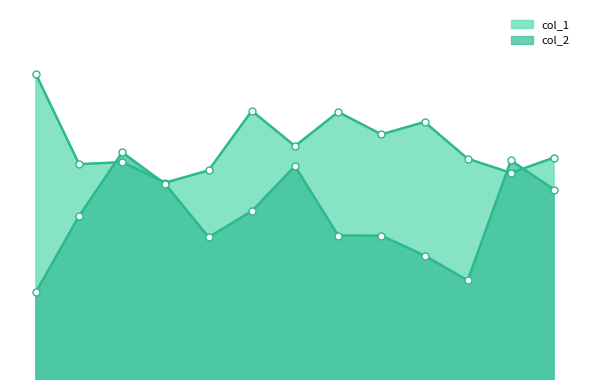

What is the average value of the col_2 series?

35.3